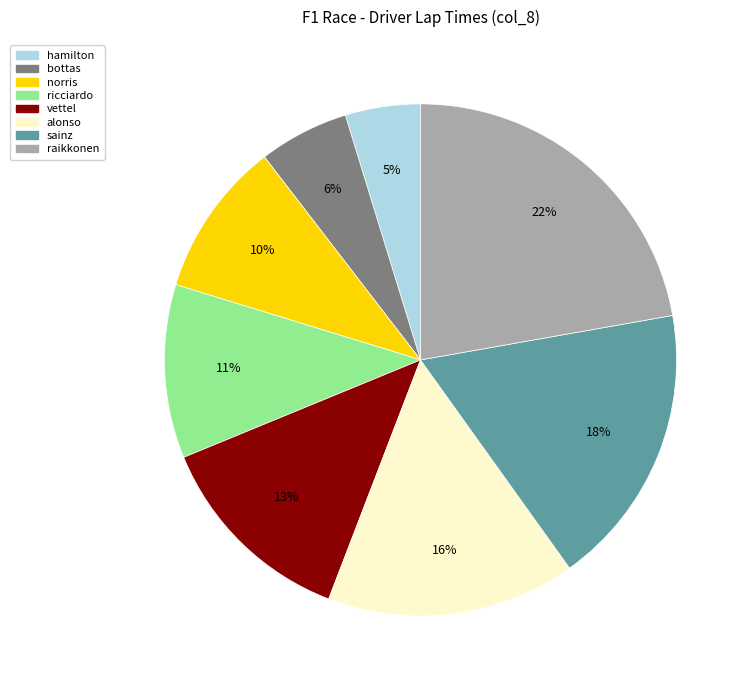

To the nearest percent, what portion does raikkonen represent?

22%